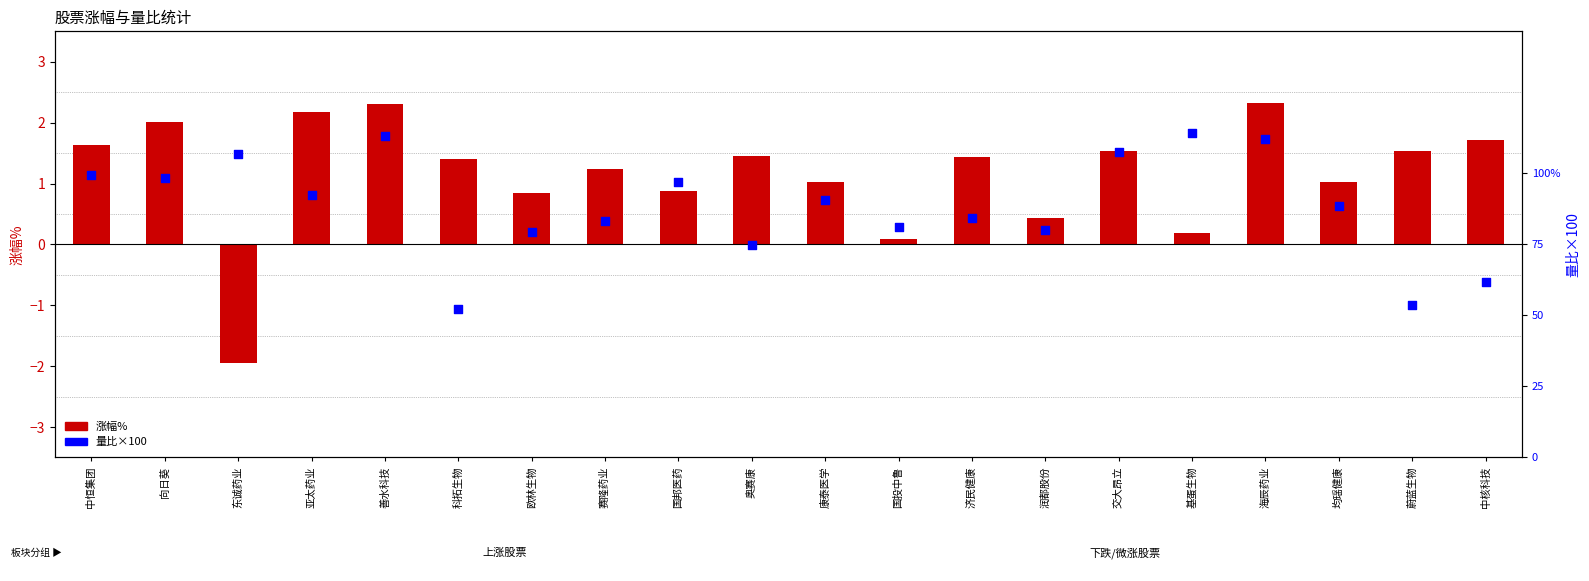

Which series has the widest spread of Y values?

量比×100